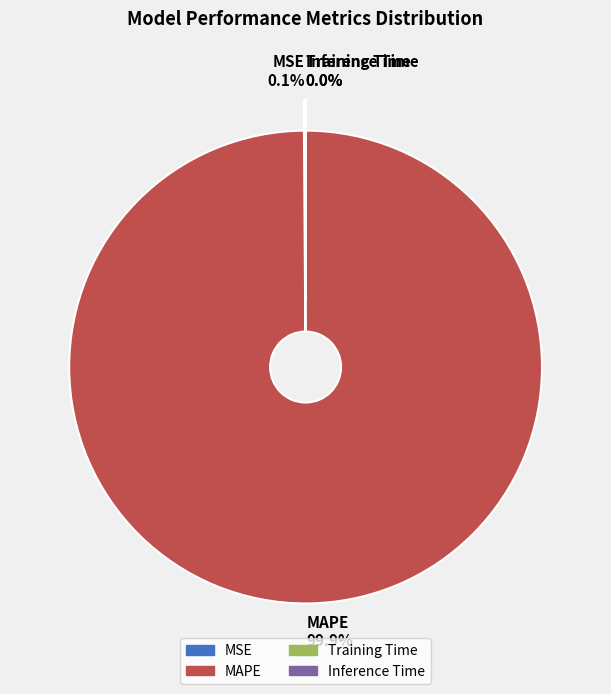

What is the smallest slice in the pie chart?

Training Time